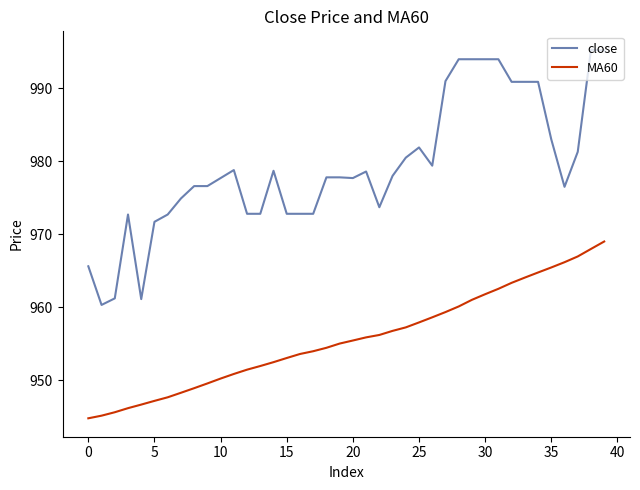

Rank the series by their average value, from lowest to highest.

MA60, close